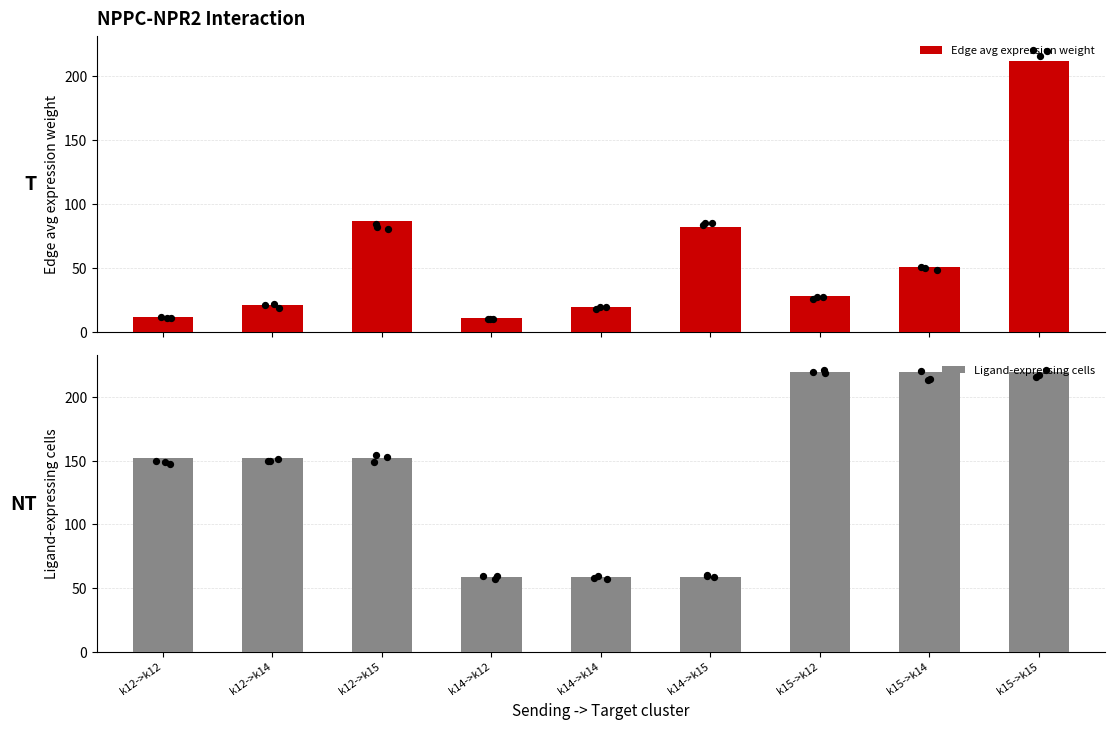

Which series has the widest spread of Y values?

Edge avg expression weight